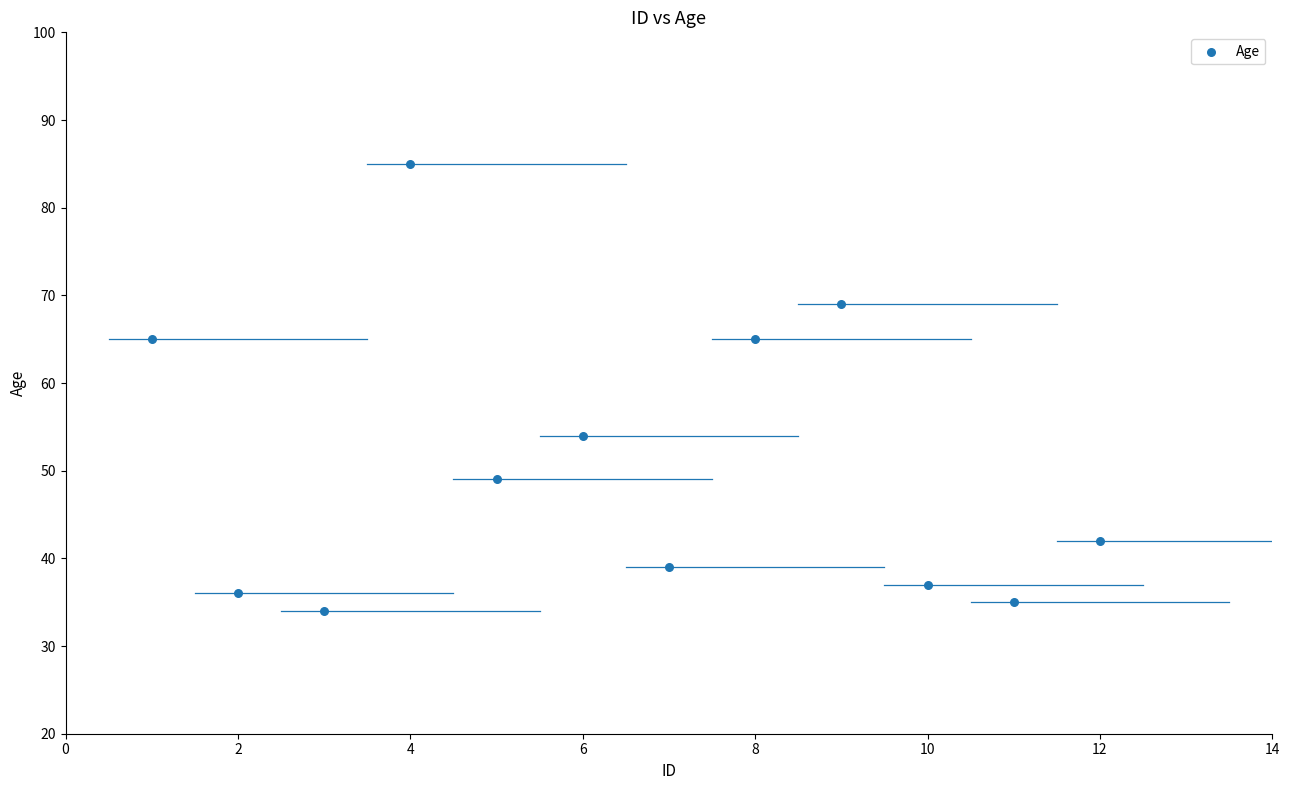

What Y value in the scatter plot is closest to 59?

54